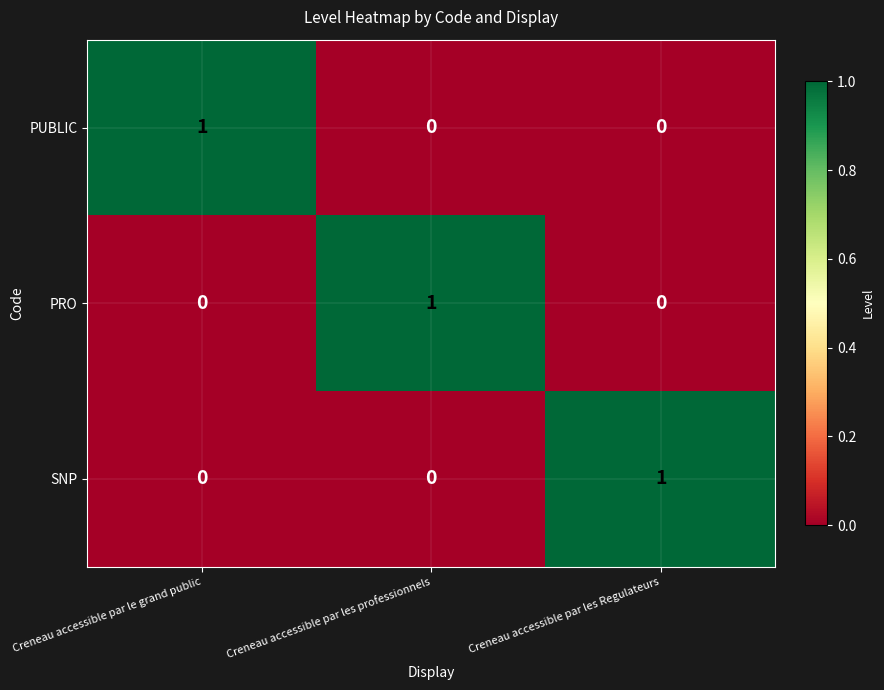

Is it true that PRO equals 0 at Creneau accessible par les professionnels?

False